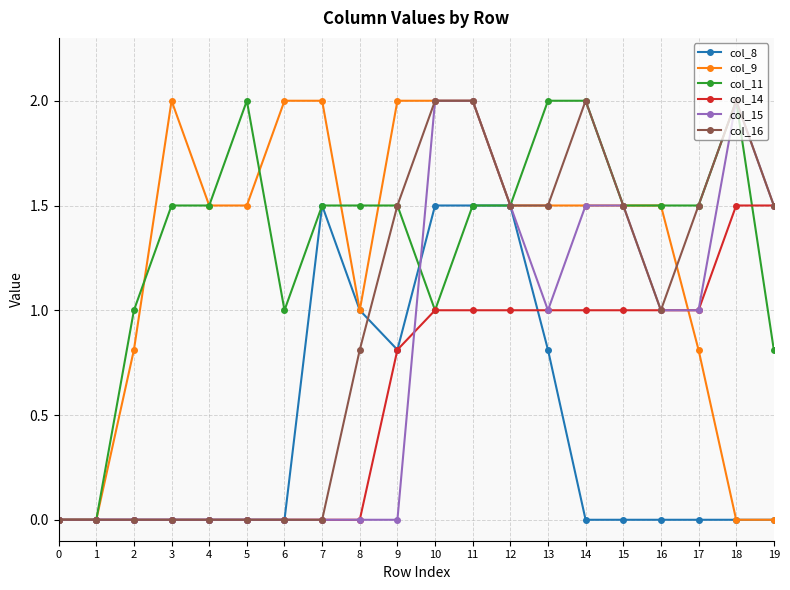

What is the value of the col_9 point at the 5th from the left?

1.5